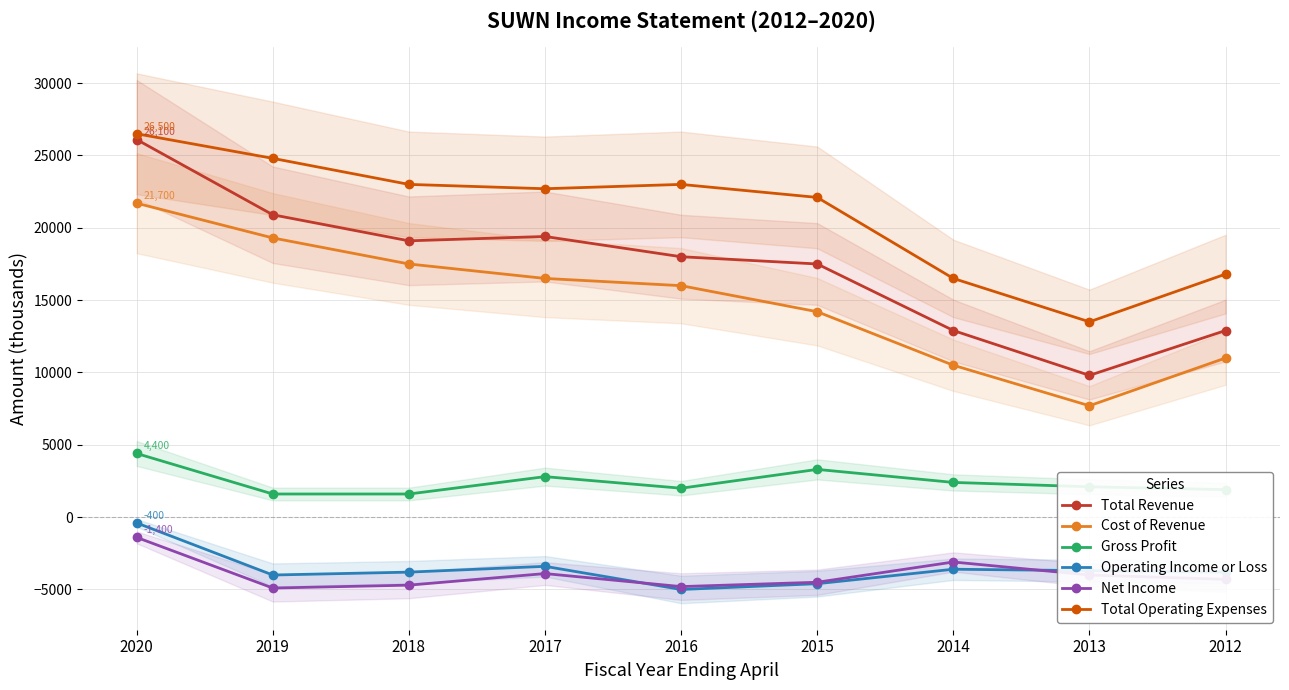

What is the sum of the Total Revenue values at 2017 and 2012?

32300